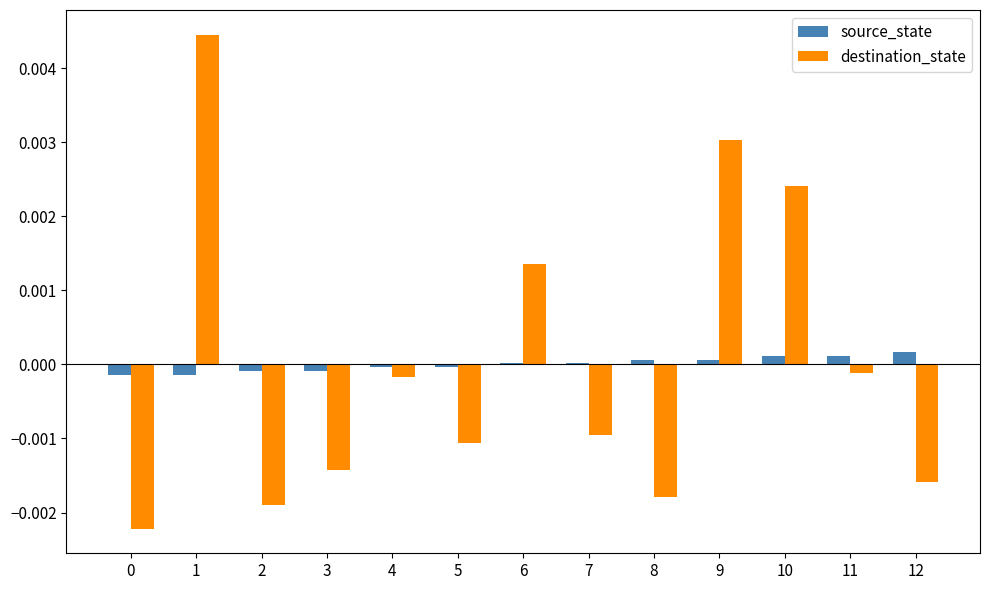

Between 2 and 7, which series saw the biggest shift?

destination_state